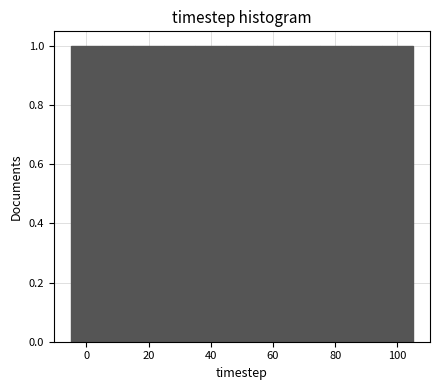

Reading left to right, list every bar in this chart as the range it spans on the x-axis followed by its height. Neither the bar edges nor the heights are printed on the chart, so give them approximately, as read against the axes.

-5 to 5: 1
5 to 15: 1
15 to 25: 1
25 to 35: 1
35 to 45: 1
45 to 55: 1
55 to 65: 1
65 to 75: 1
75 to 85: 1
85 to 95: 1
95 to 105: 1